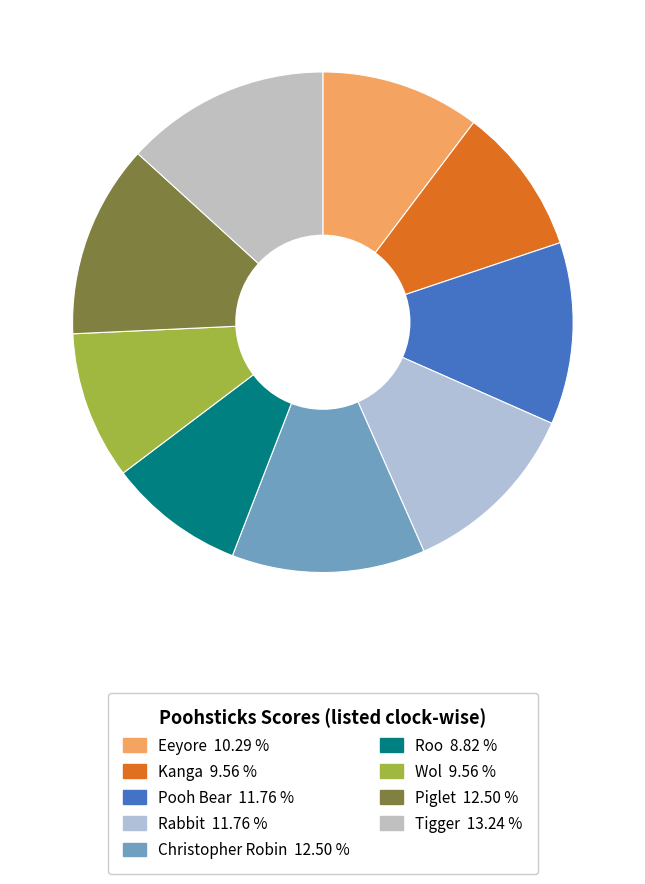

To the nearest percent, what is the average slice percentage?

11%